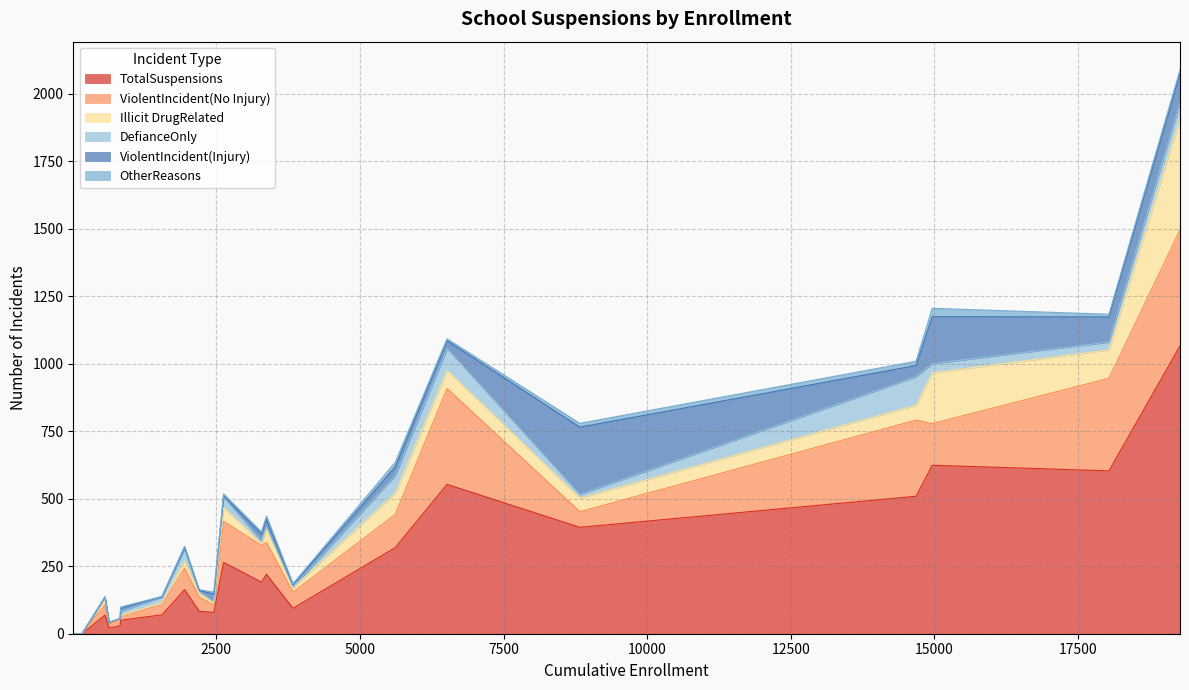

What is the highest value of the TotalSuspensions series?

1066